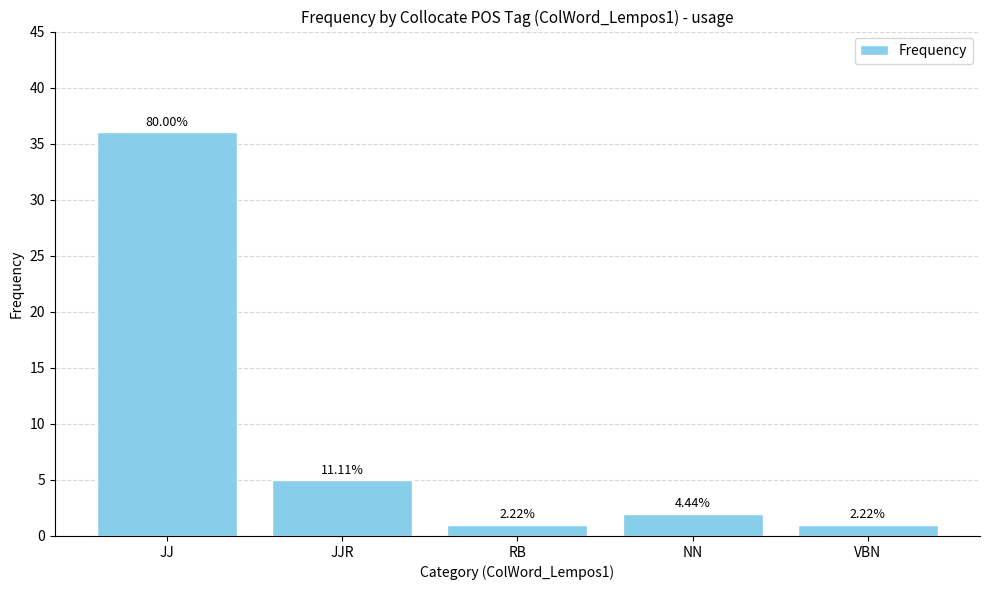

Reading left to right, what are all the values shown in this chart?

JJ=36	JJR=5	RB=1	NN=2	VBN=1